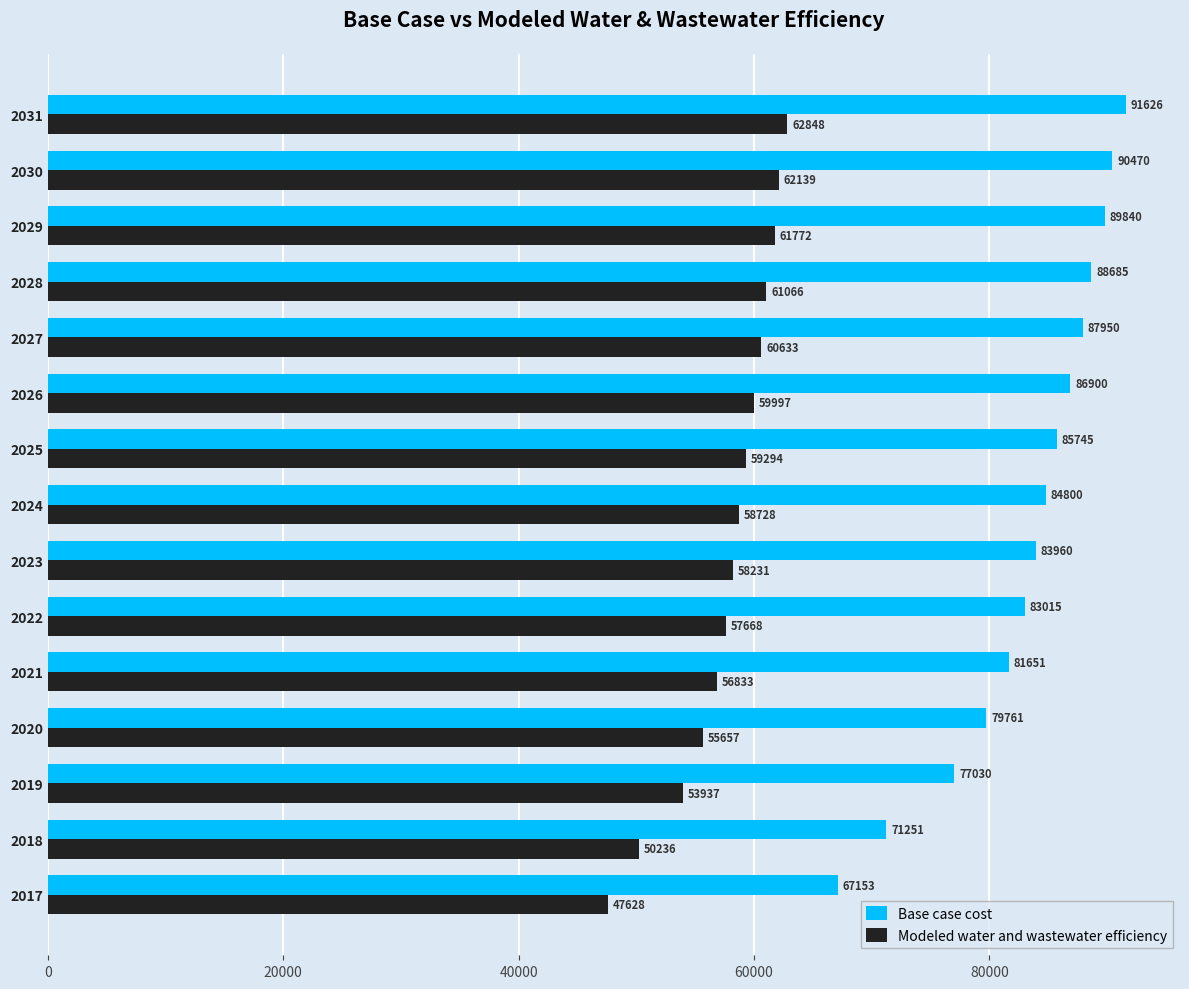

Rank the categories by Base case cost value from lowest to highest.

2017, 2018, 2019, 2020, 2021, 2022, 2023, 2024, 2025, 2026, 2027, 2028, 2029, 2030, 2031